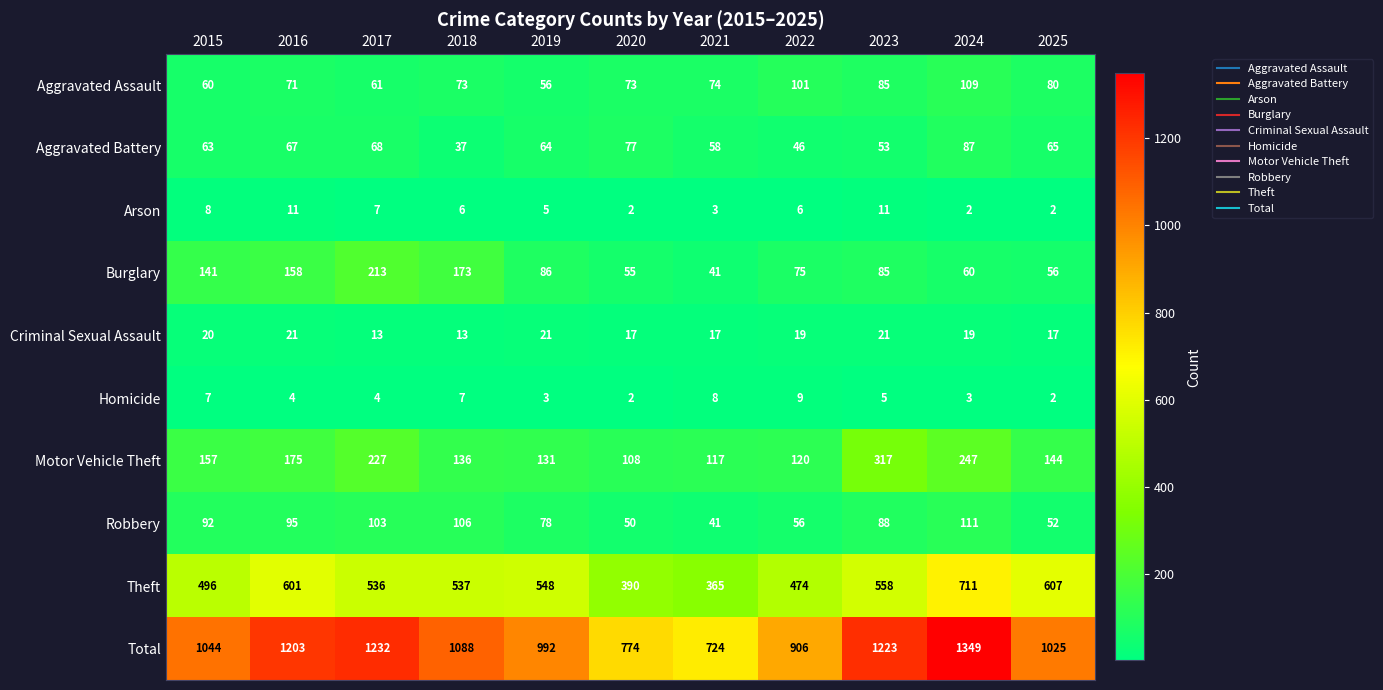

What is the difference between the maximum and second lowest values in the Homicide series?

7